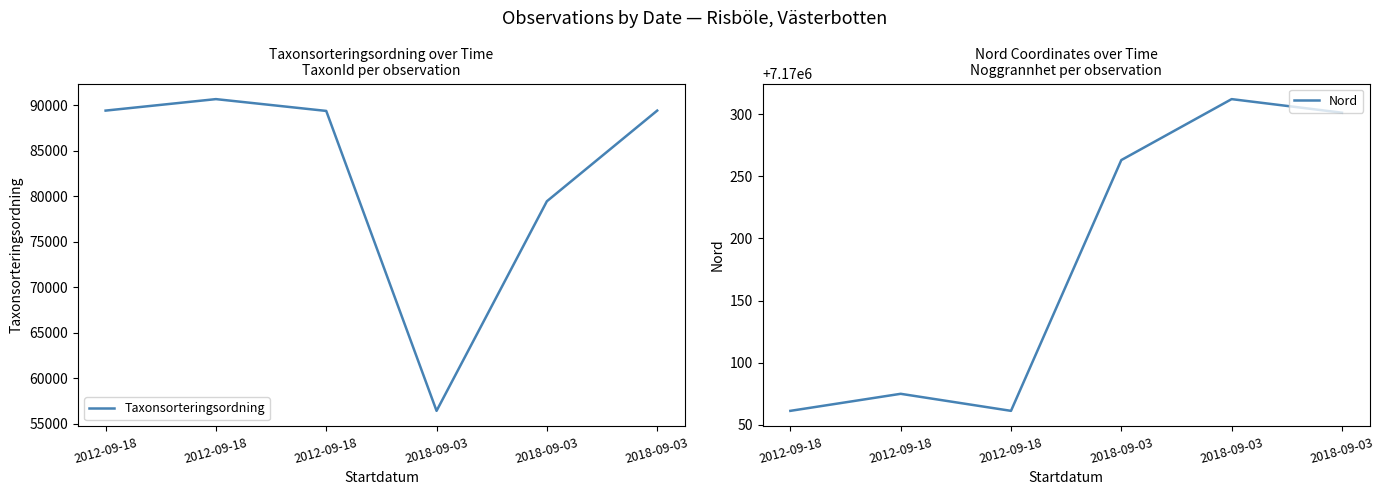

At which label does Taxonsorteringsordning reach its minimum?

2018-09-03